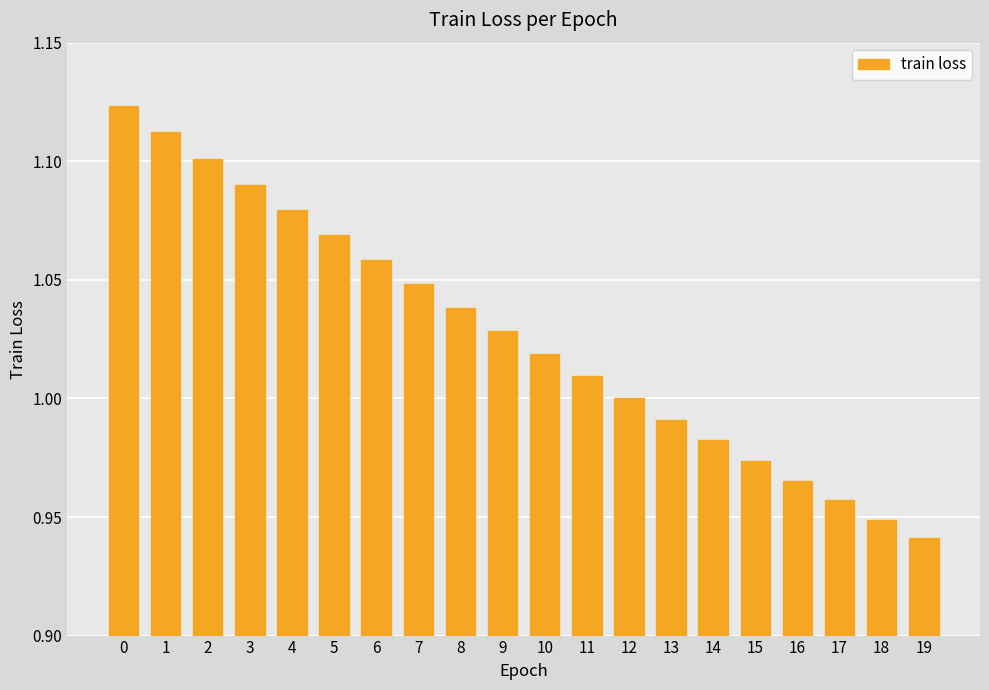

The value at 9 is 0.5. True or false?

False